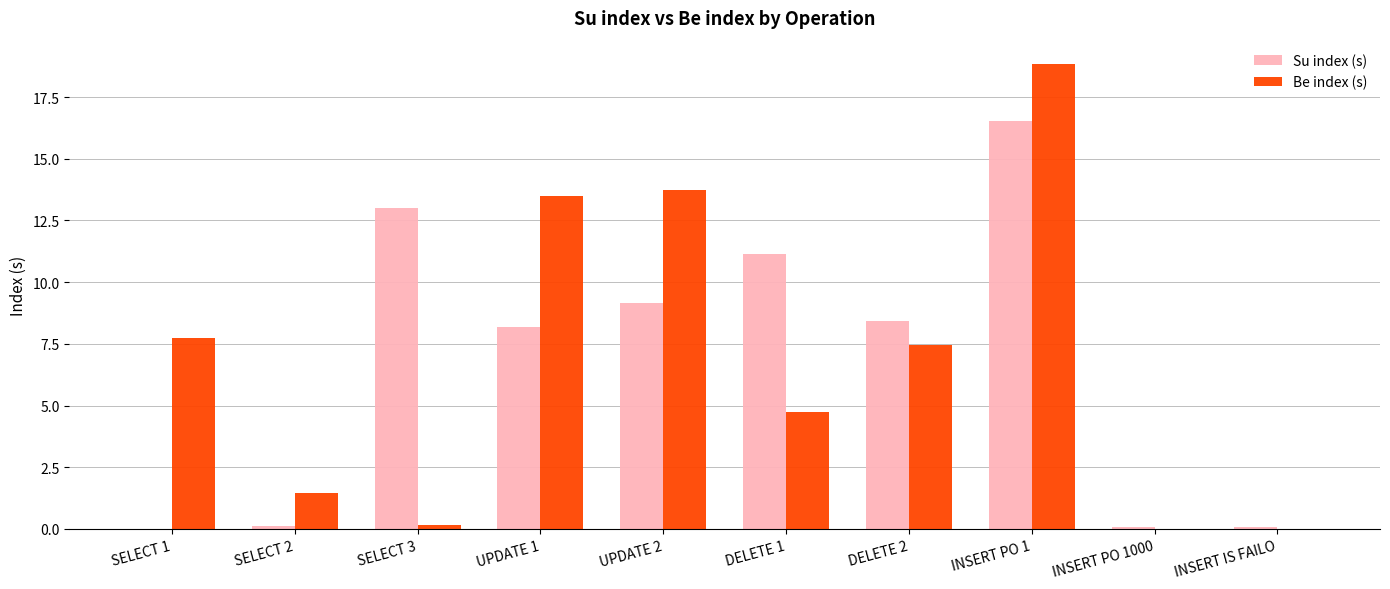

At which category is the sum across all series the highest?

INSERT PO 1